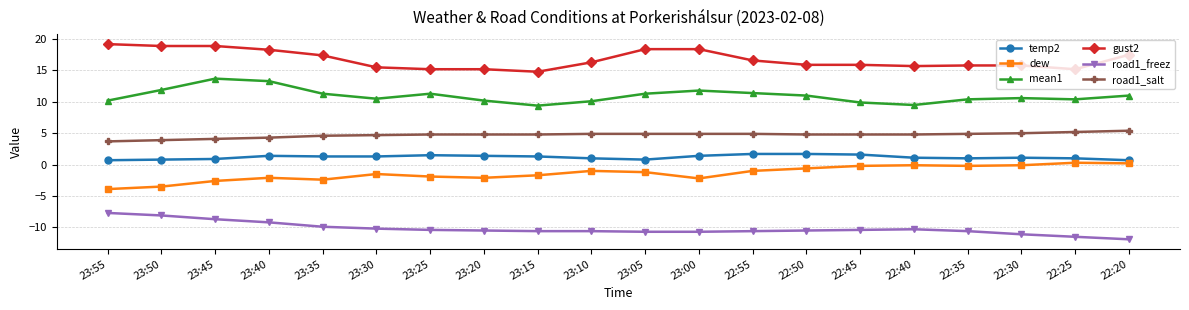

What is the spread (max minus min) of values at 23:25?

25.6